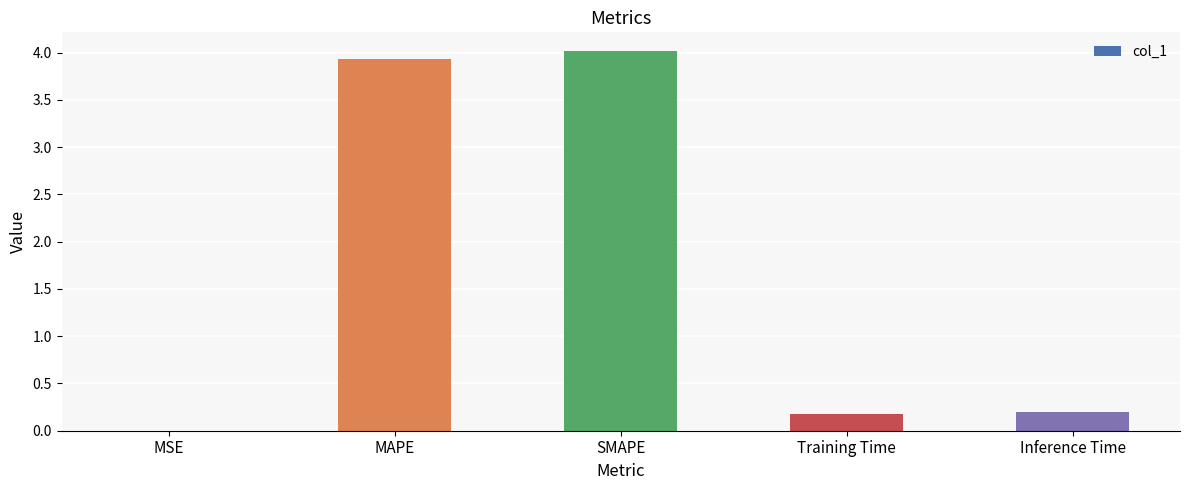

What is the sum of the values at MAPE and MSE?

3.9